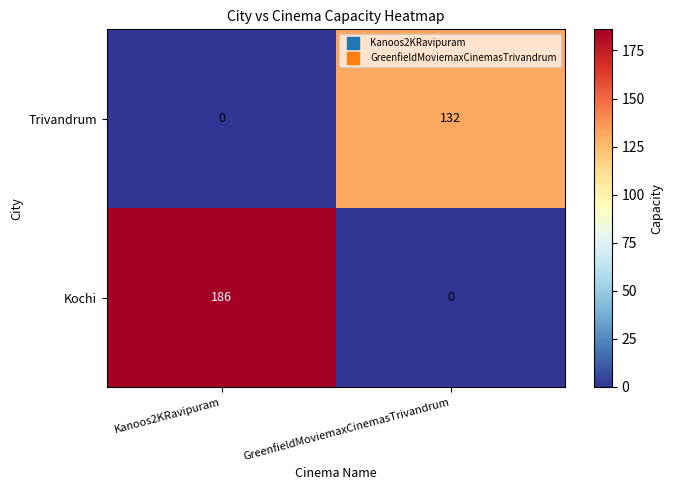

Which series has the largest total across all categories?

Kochi